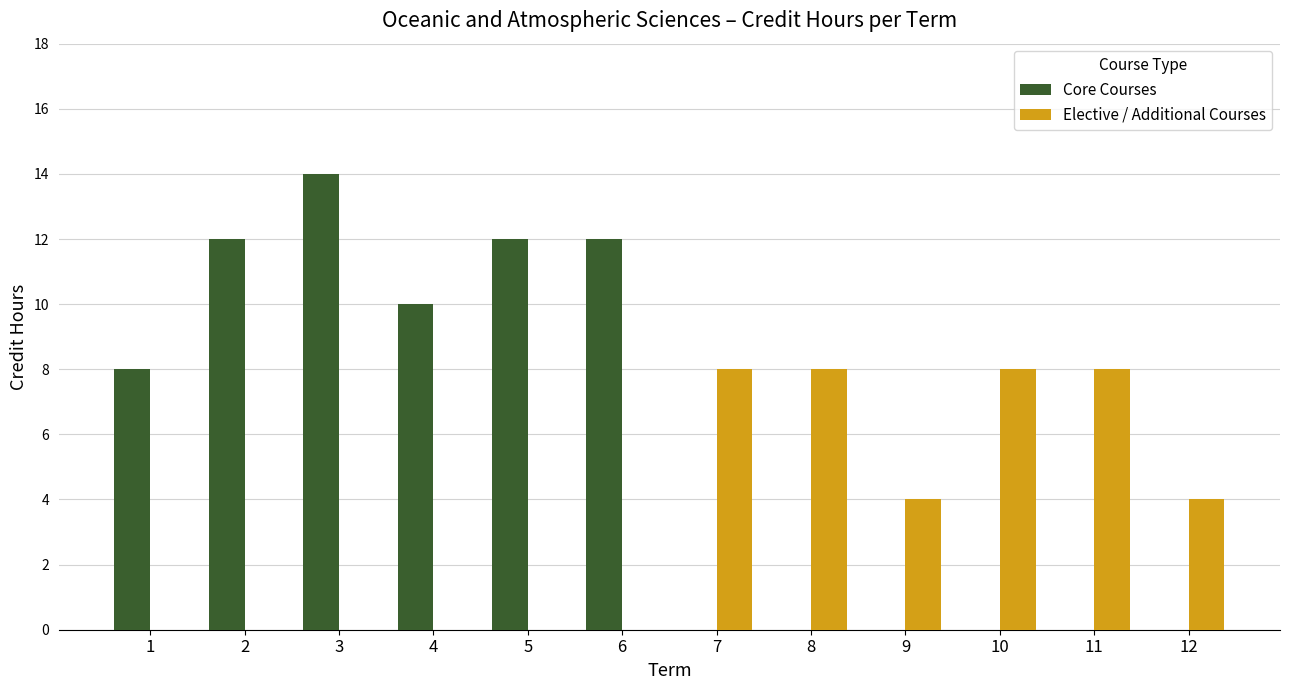

How many groups of bars are there?

12